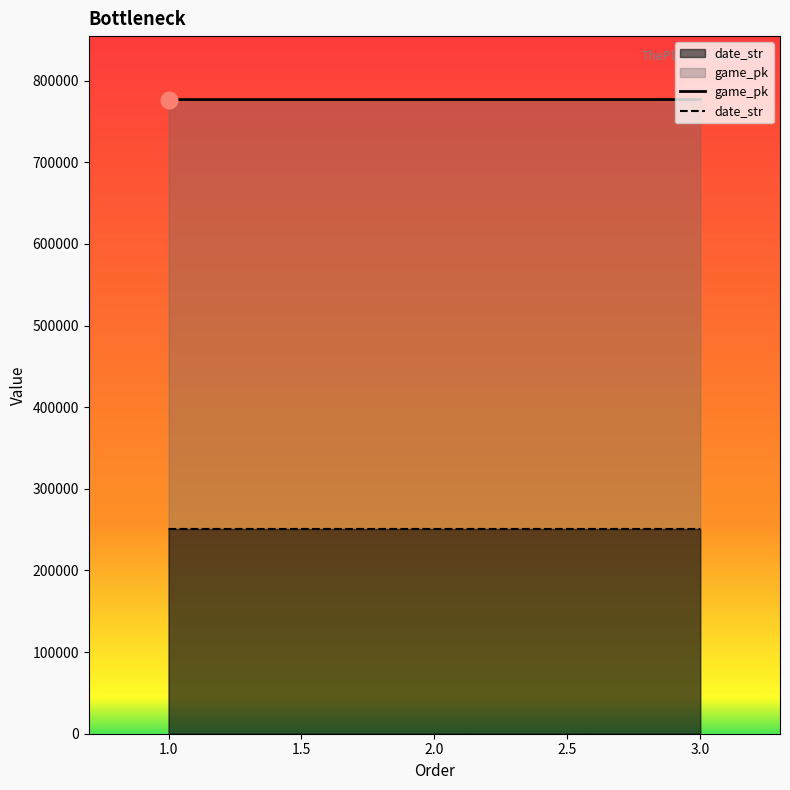

What is the greatest value displayed?

776894